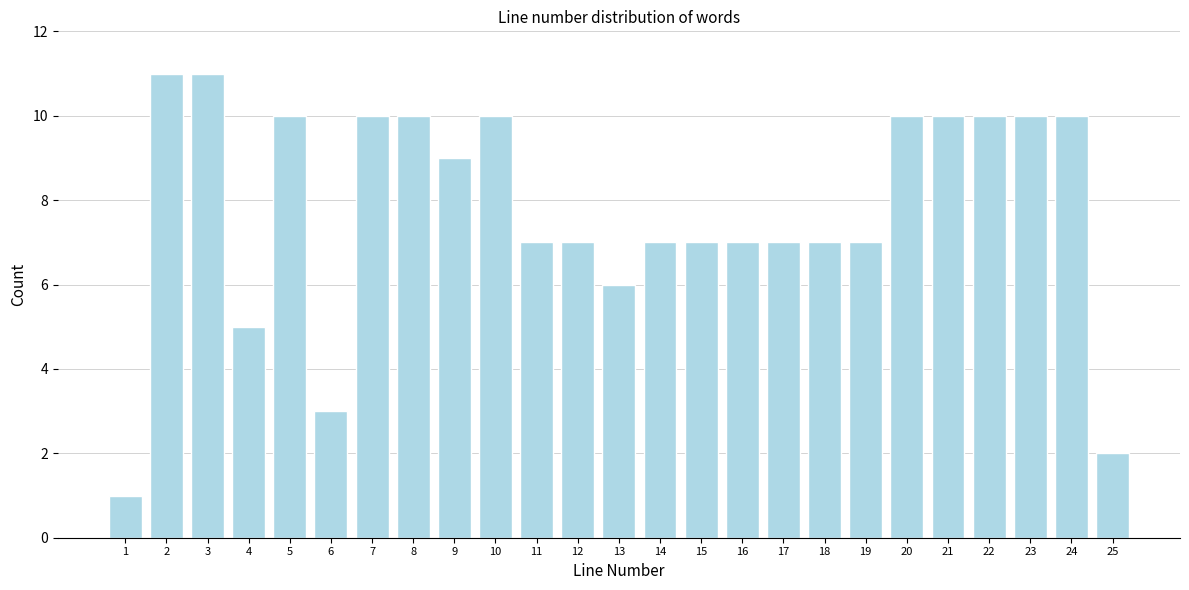

Reading left to right, transcribe all the data shown in this chart.

1	11	11	5	10	3	10	10	9	10	7	7	6	7	7	7	7	7	7	10	10	10	10	10	2